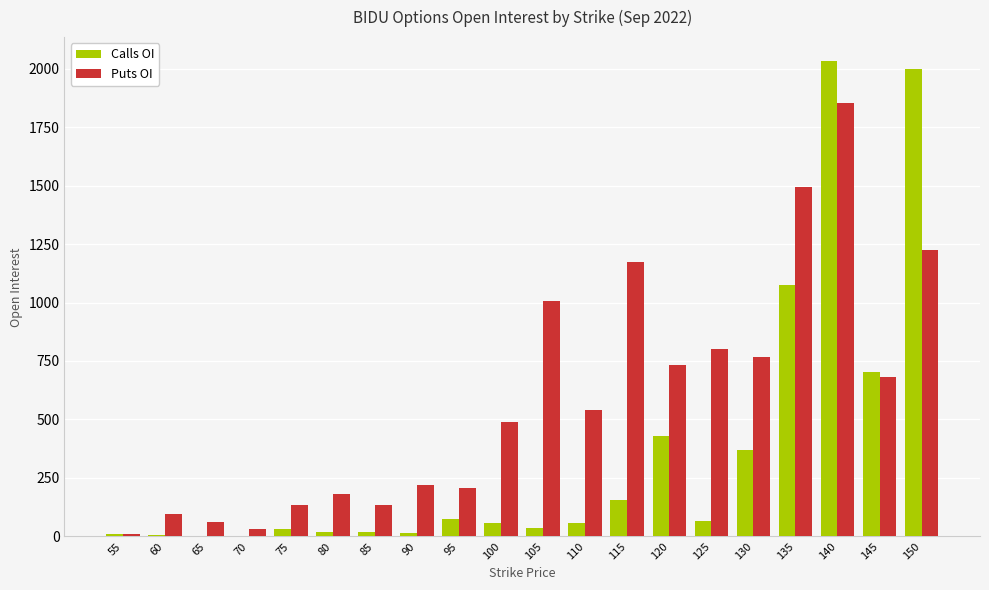

Between 115 and 140, which series saw the biggest shift?

Calls OI